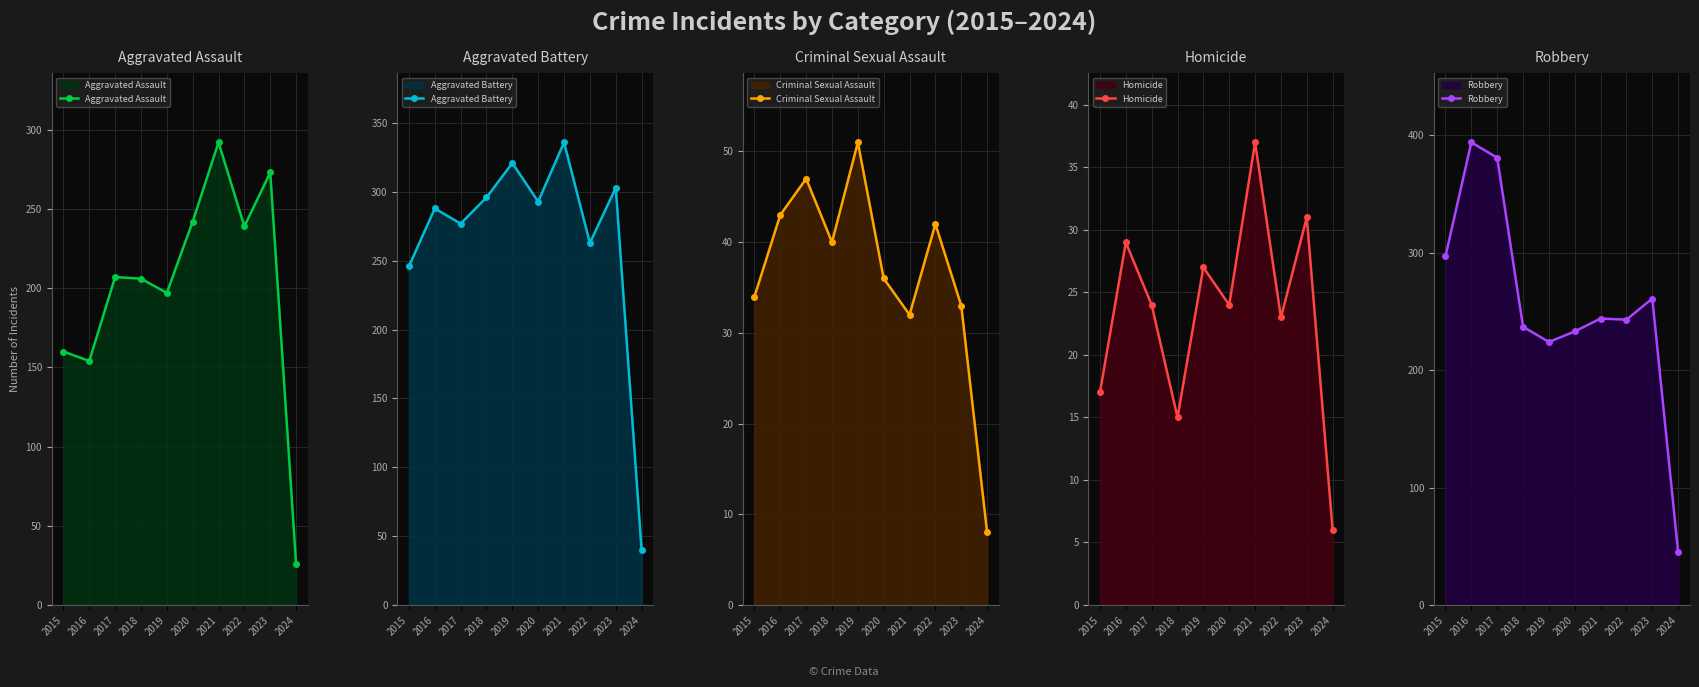

List the labels in order of Aggravated Assault value, largest first.

2021, 2023, 2020, 2022, 2017, 2018, 2019, 2015, 2016, 2024